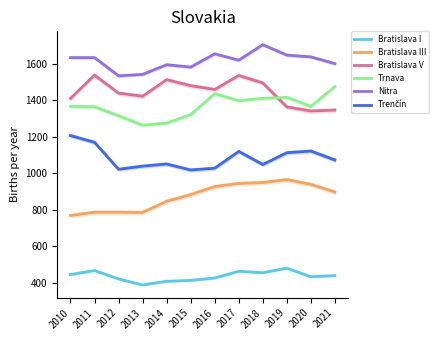

Between which two adjacent categories do Trnava and Bratislava V first intersect?

2018 and 2019